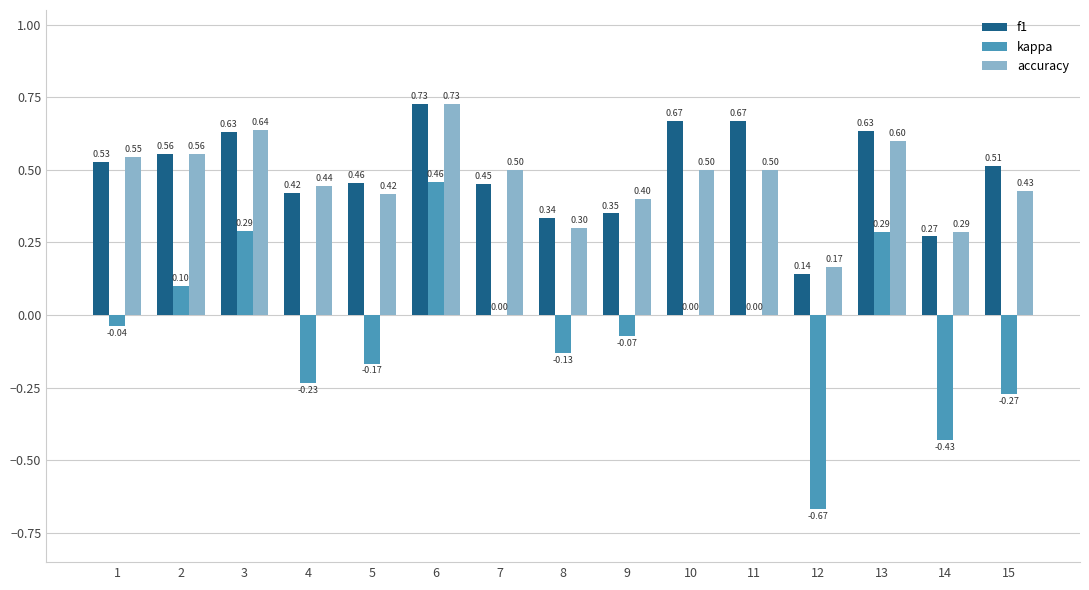

The f1 series shows 0.4 at 10. True or false?

False